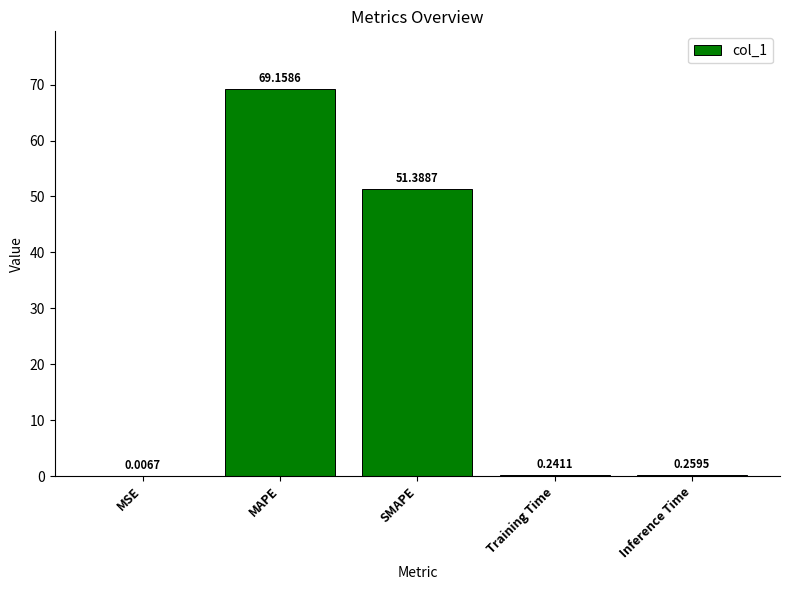

How many series are shown in this chart?

1